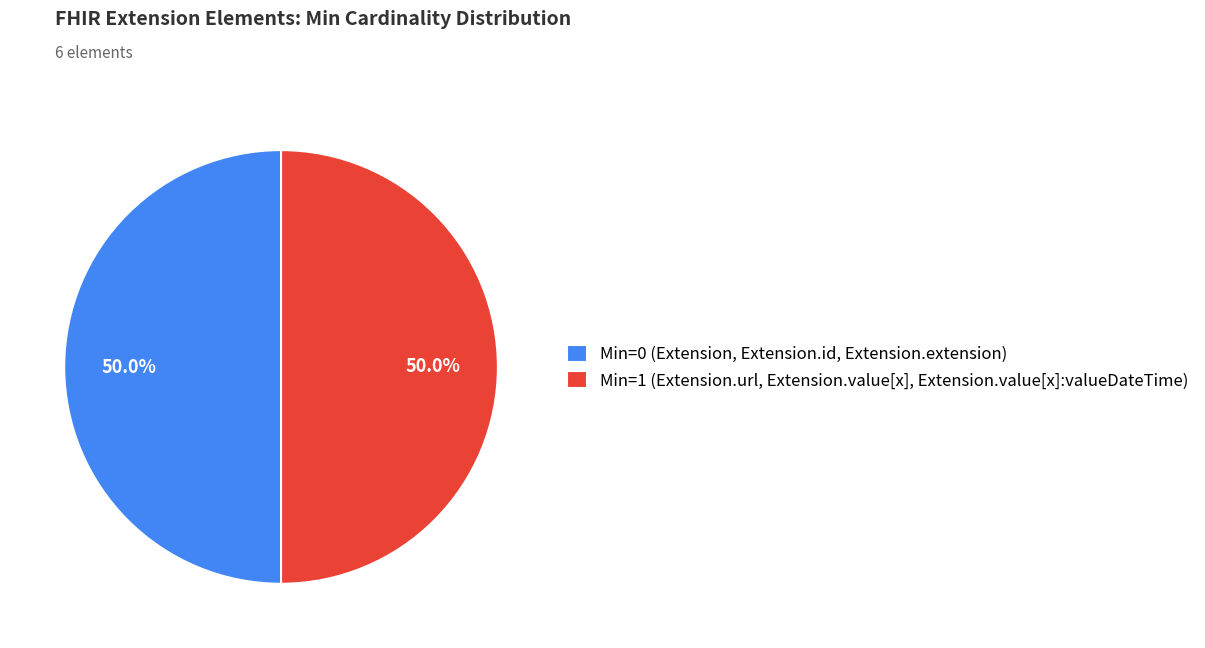

To the nearest percent, what is the average slice percentage?

50%